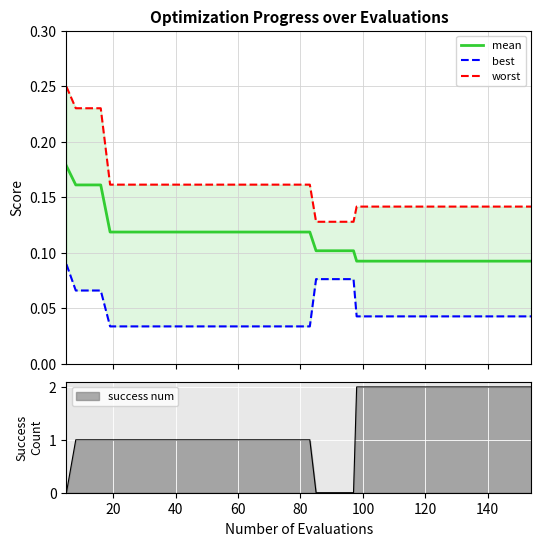

Reading left to right, list all the values displayed in this chart.

mean: 0.2	0.2	0.2	0.2	0.1	0.1	0.1	0.1	0.1	0.1	0.1	0.1	0.1	0.1	0.1	0.1	0.1	0.1	0.1	0.1	0.1	0.1	0.1	0.1	0.1	0.1	0.1	0.1	0.1	0.1	0.1	0.1	0.1	0.1	0.1	0.1	0.1	0.1	0.1	0.1
best: 0.1	0.1	0.1	0.1	0.0	0.0	0.0	0.0	0.0	0.0	0.0	0.0	0.0	0.0	0.0	0.0	0.0	0.0	0.0	0.0	0.0	0.1	0.1	0.1	0.1	0.0	0.0	0.0	0.0	0.0	0.0	0.0	0.0	0.0	0.0	0.0	0.0	0.0	0.0	0.0
worst: 0.2	0.2	0.2	0.2	0.2	0.2	0.2	0.2	0.2	0.2	0.2	0.2	0.2	0.2	0.2	0.2	0.2	0.2	0.2	0.2	0.2	0.1	0.1	0.1	0.1	0.1	0.1	0.1	0.1	0.1	0.1	0.1	0.1	0.1	0.1	0.1	0.1	0.1	0.1	0.1